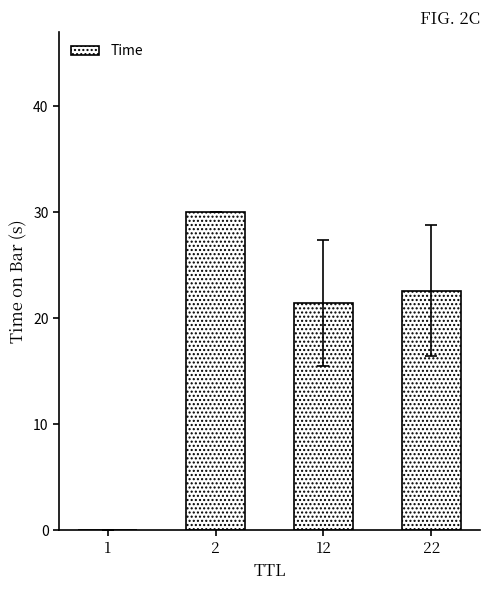

What is the maximum value shown in the chart?

30.0